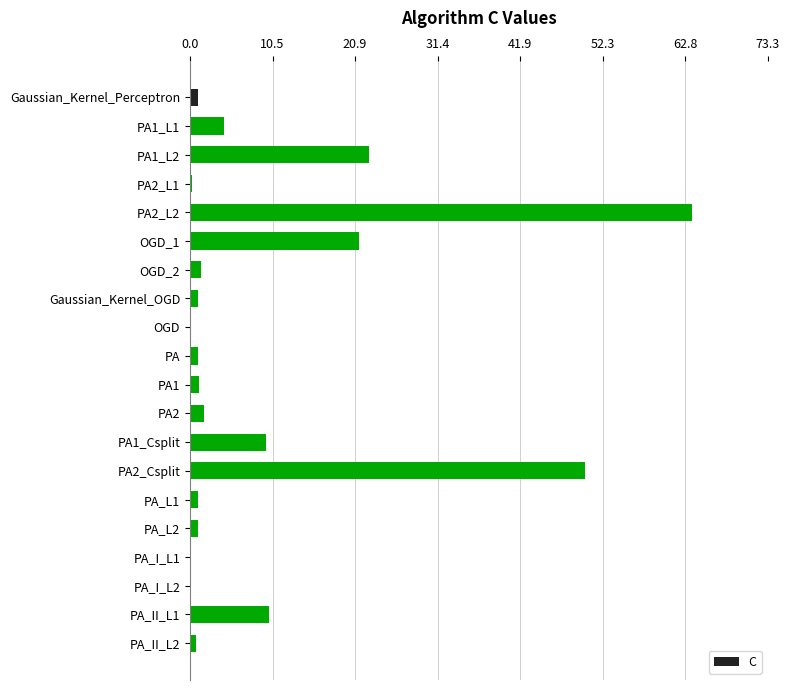

What is the maximum value shown in the chart?

63.7